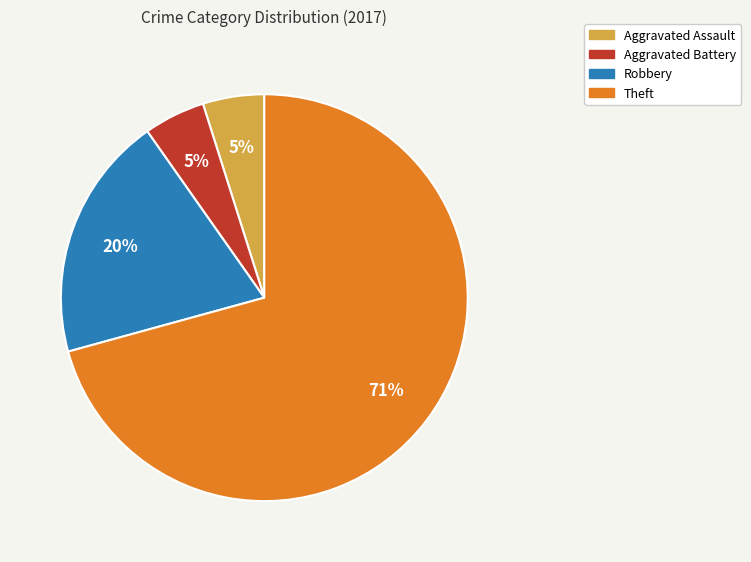

How many segments does this pie chart have?

4